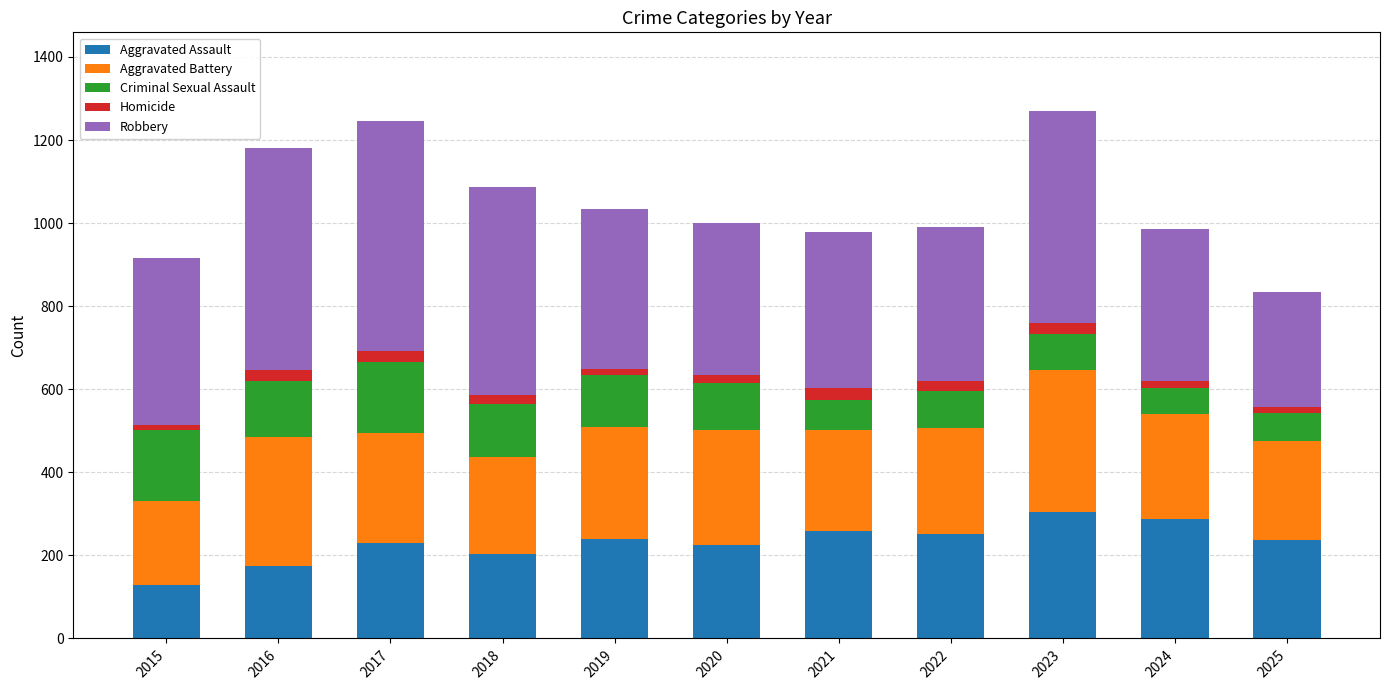

The Aggravated Assault series shows 238 at 2025. True or false?

True